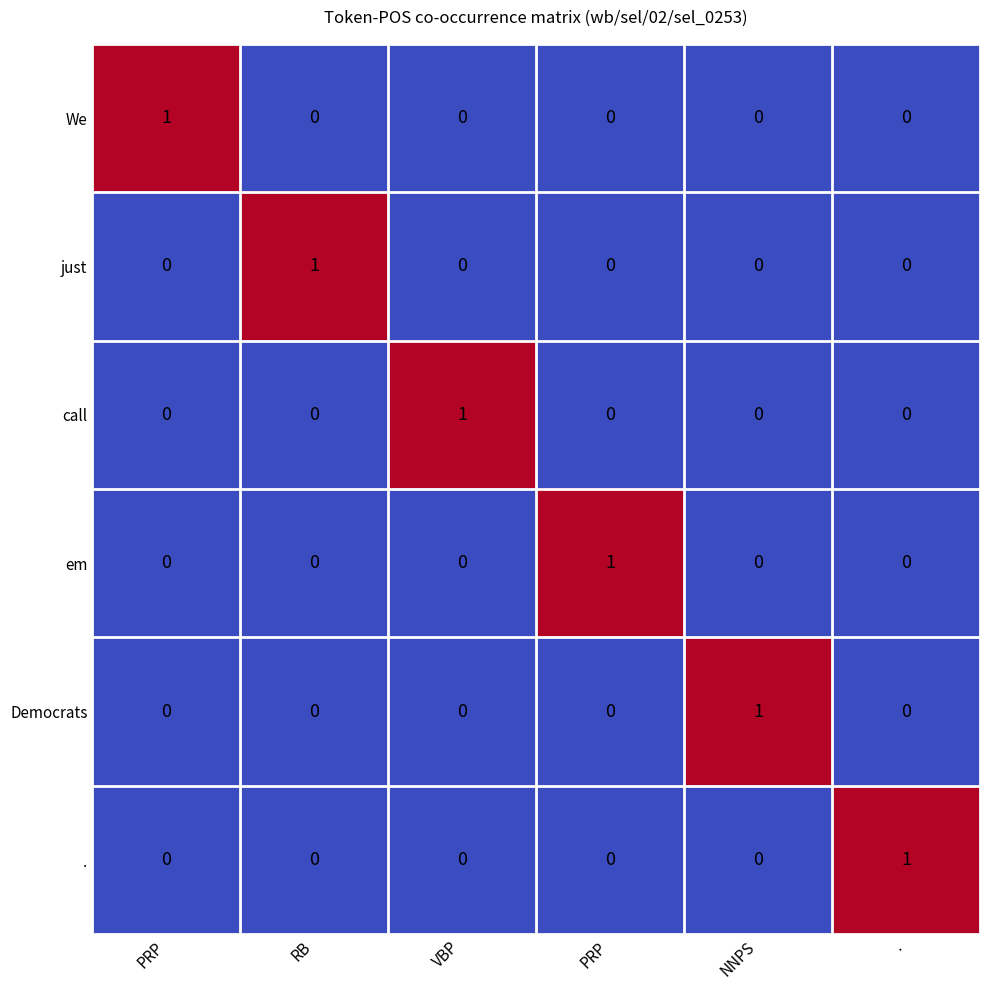

Count the number of data series in this chart.

6